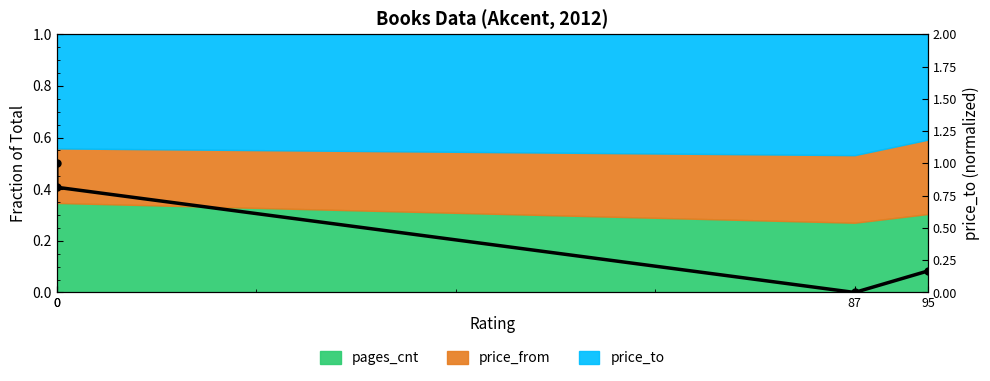

What is the difference between the values at 87 and 95?

0.2